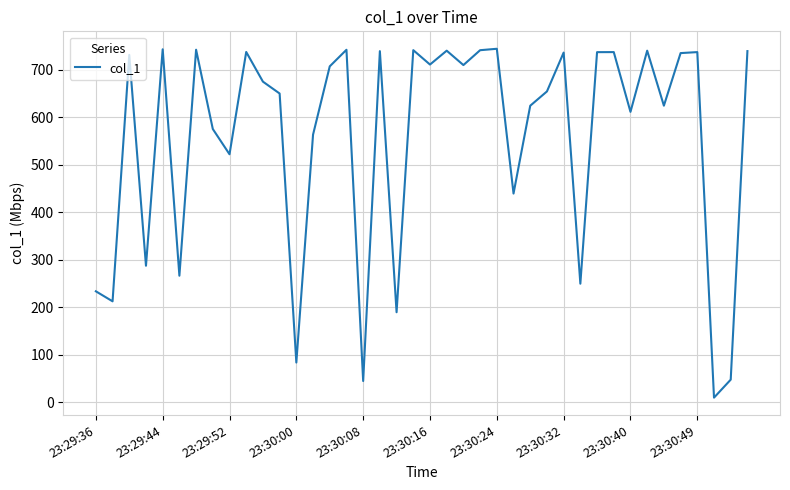

What is the greatest value displayed?

744.5